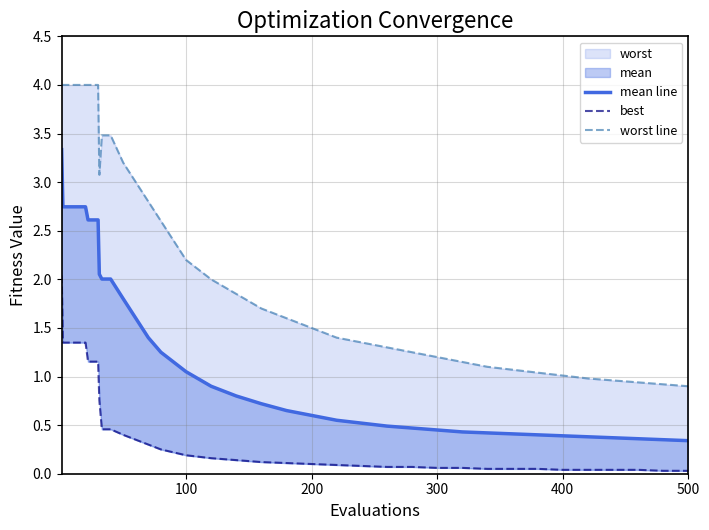

At how many categories does at least one series exceed 2?

20